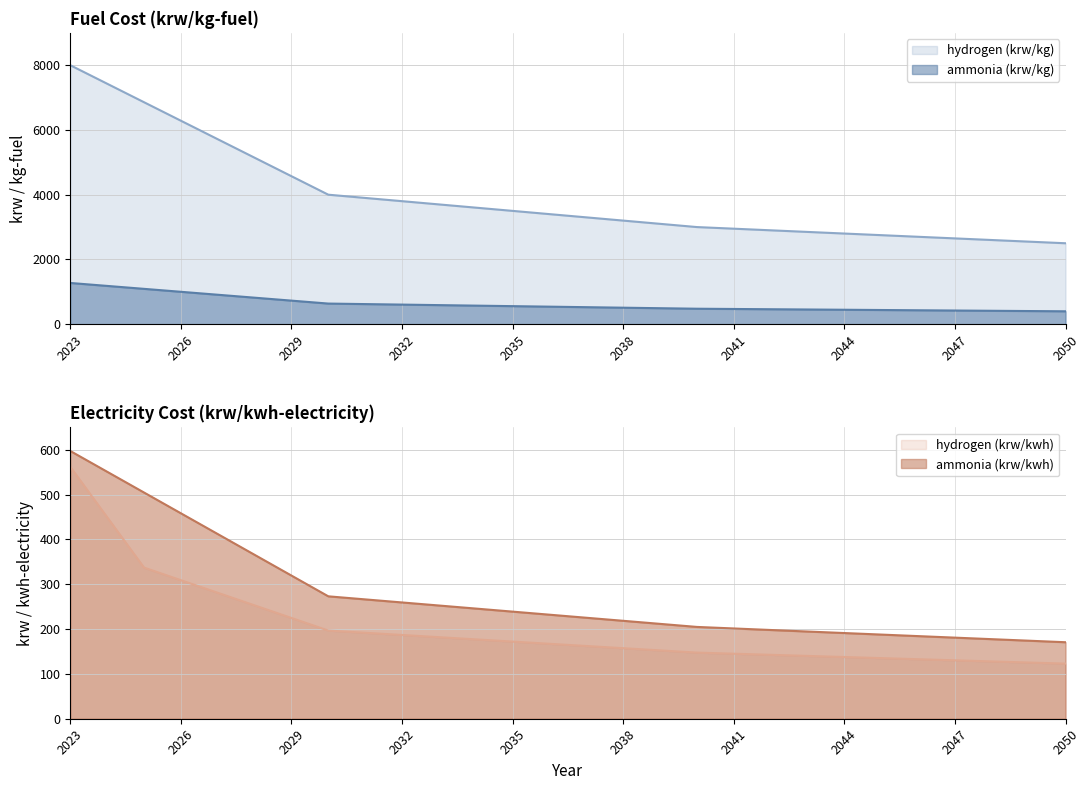

True or false: hydrogen (krw/kg) and ammonia (krw/kg) intersect in this chart.

False